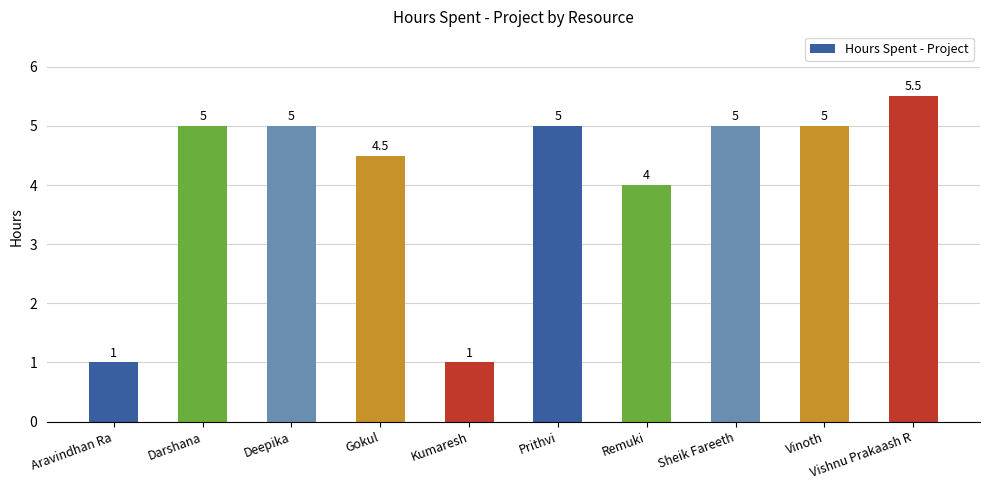

What is the label of the 2nd bar from the left?

Darshana